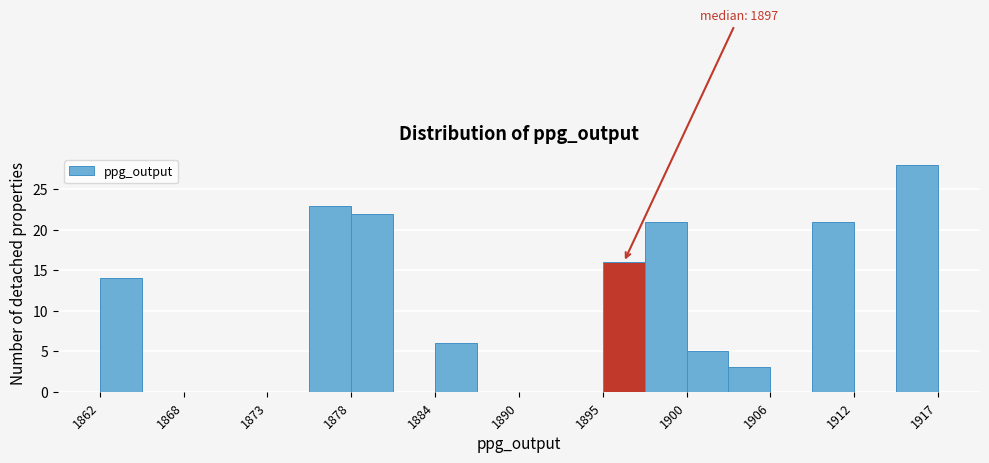

Around what value on the x-axis is the tallest bar? Give the approximate position of its centre, as read against the axis.

1916